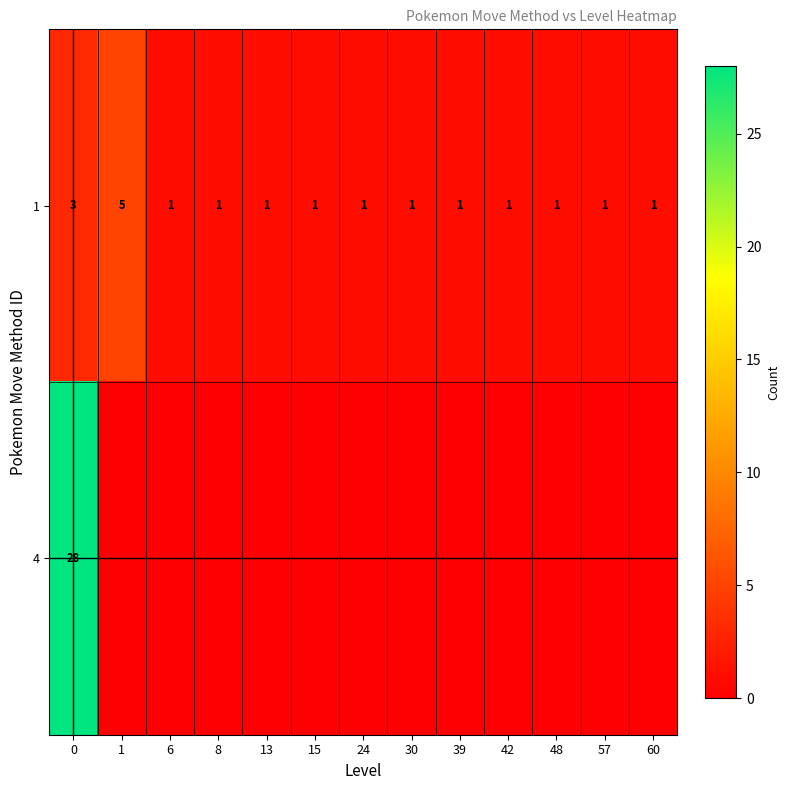

Count the 1 values in the range 1 to 2.

11